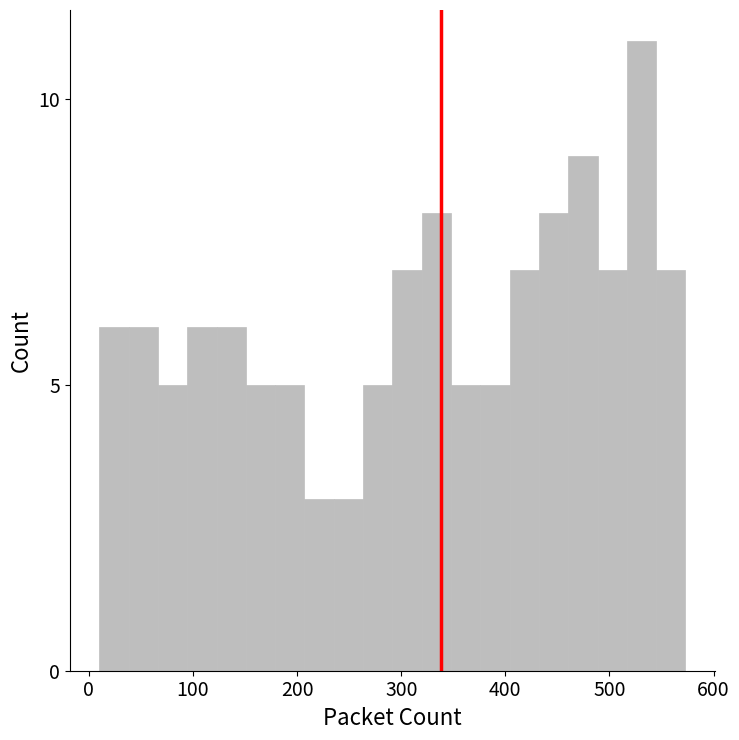

Around what value on the x-axis is the tallest bar? Give the approximate position of its centre, as read against the axis.

530